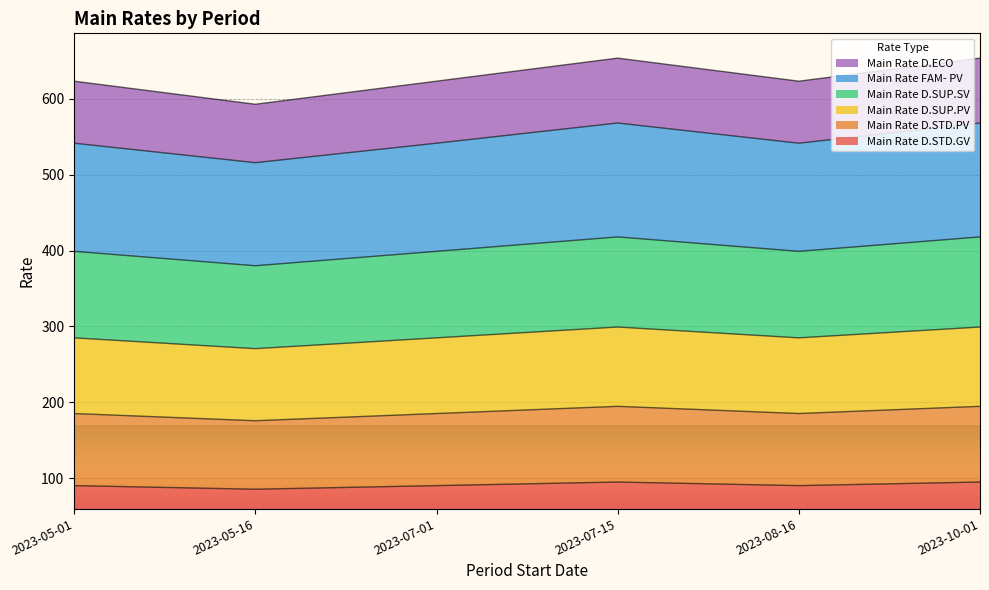

What are all the series names shown in the legend?

Main Rate D.ECO, Main Rate FAM- PV, Main Rate D.SUP.SV, Main Rate D.SUP.PV, Main Rate D.STD.PV, Main Rate D.STD.GV